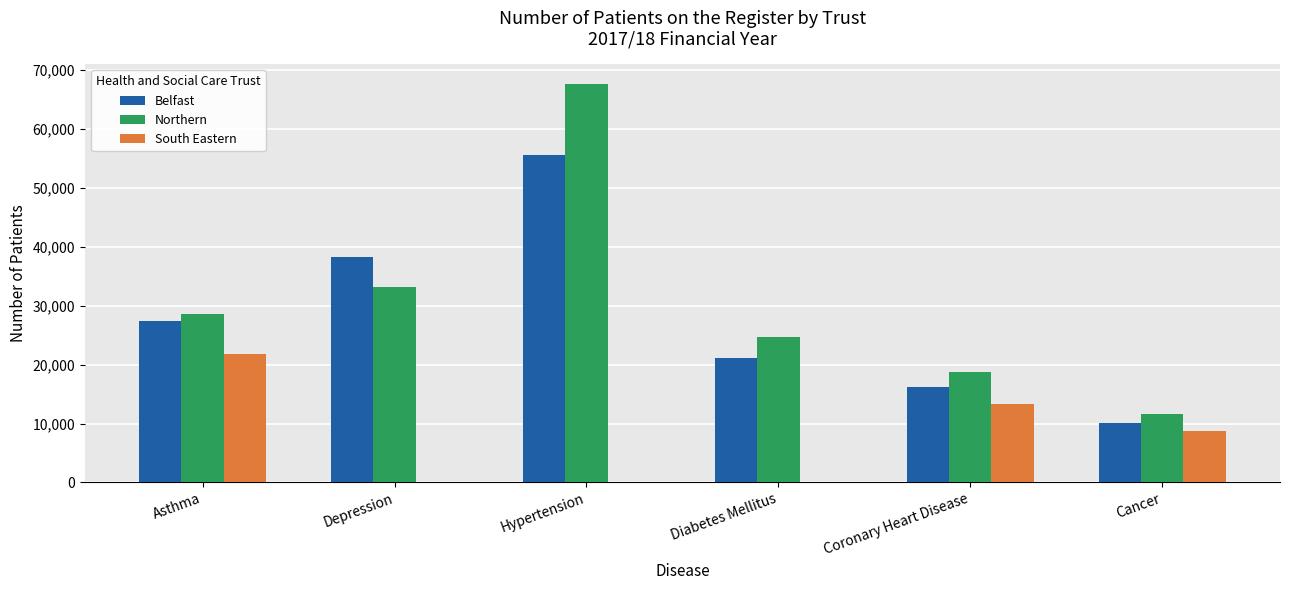

The South Eastern series shows 0 at Hypertension. True or false?

True